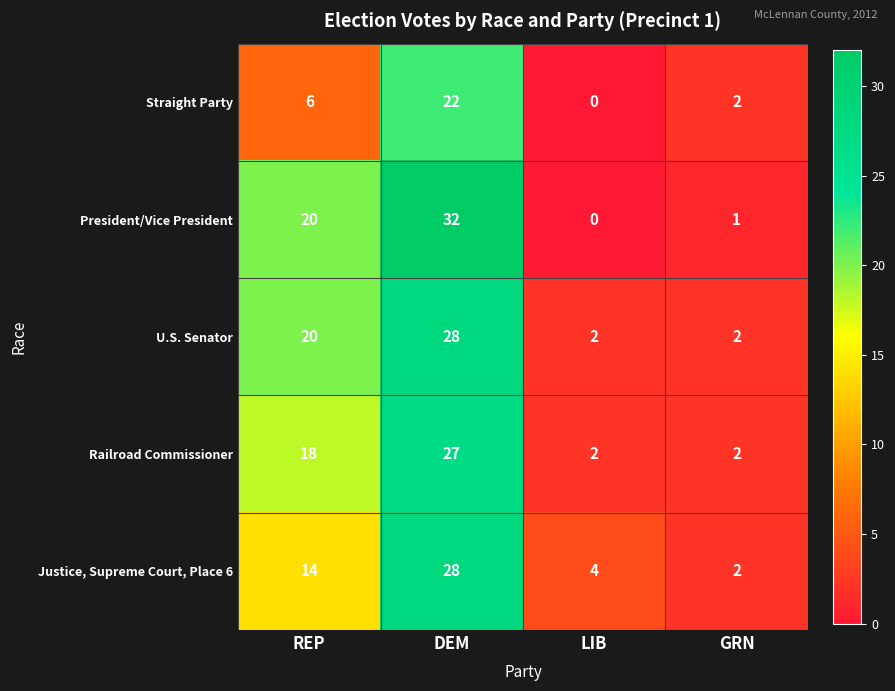

What is the average value of the Straight Party series?

8